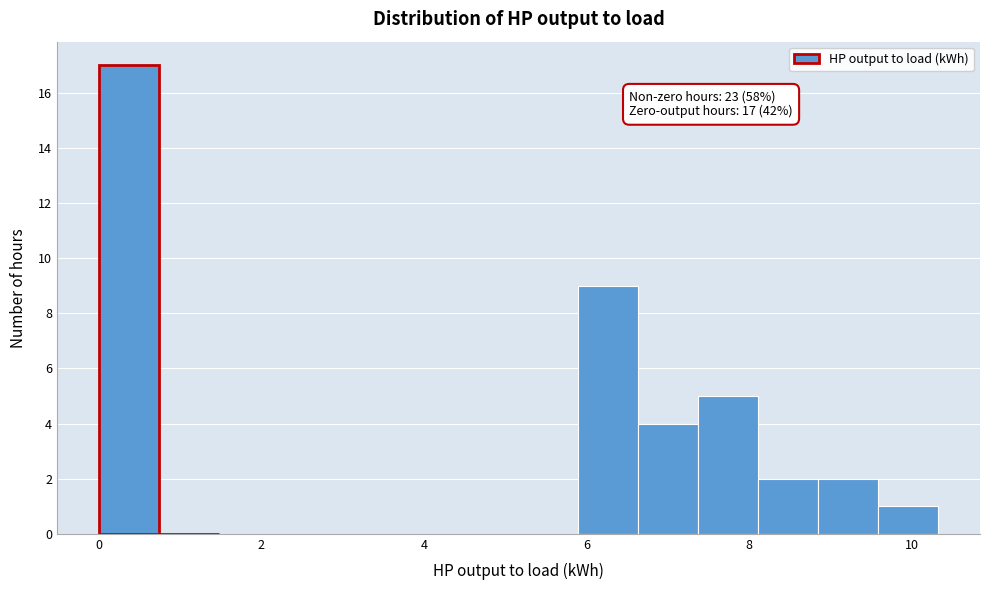

Read against the x-axis, roughly where is the centre of the tallest bar?

0.4